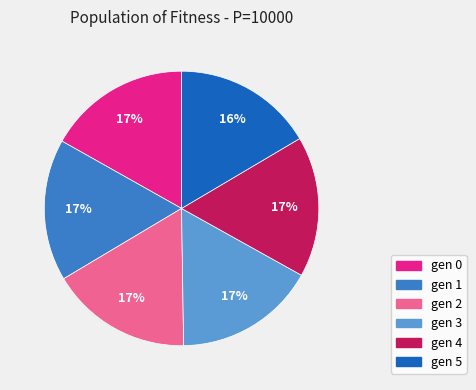

To the nearest percent, what percentage of the pie is gen 4?

17%